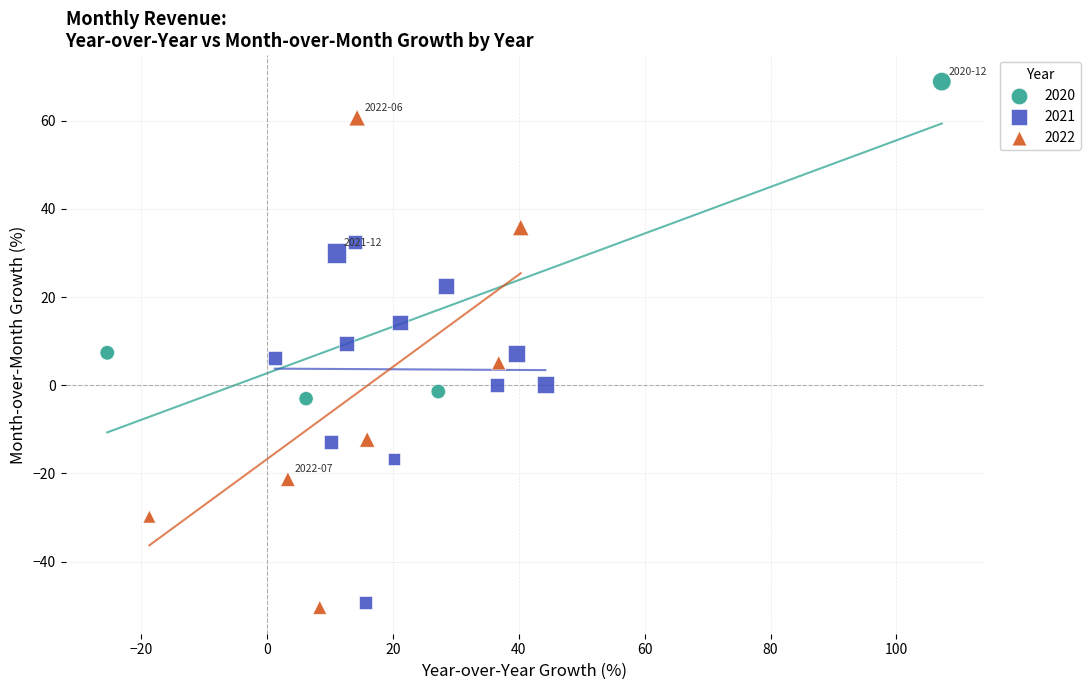

Which series reaches the maximum Y coordinate?

2020